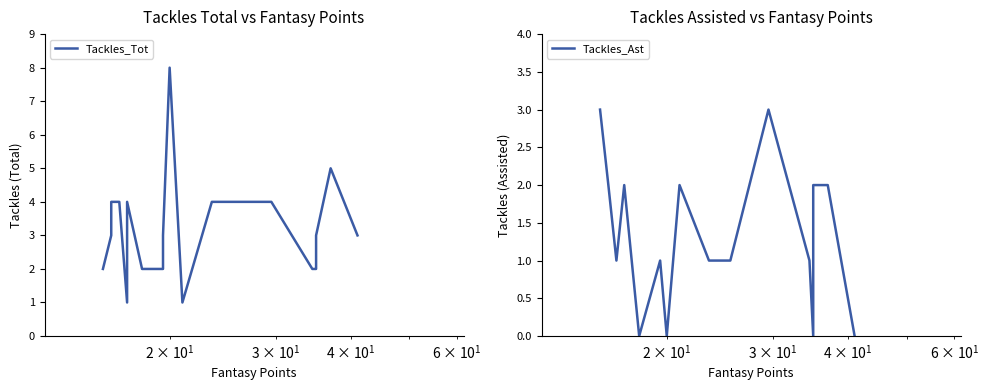

How many intersections are there between Tackles_Tot and Tackles_Ast?

5